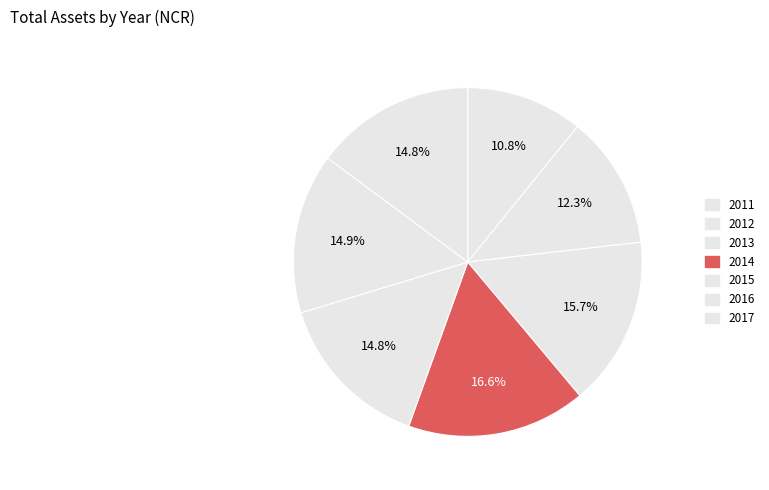

What is the largest slice in the pie chart?

2014